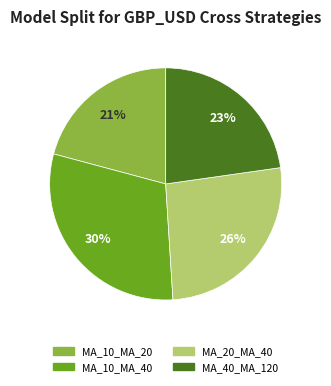

How many segments does this pie chart have?

4